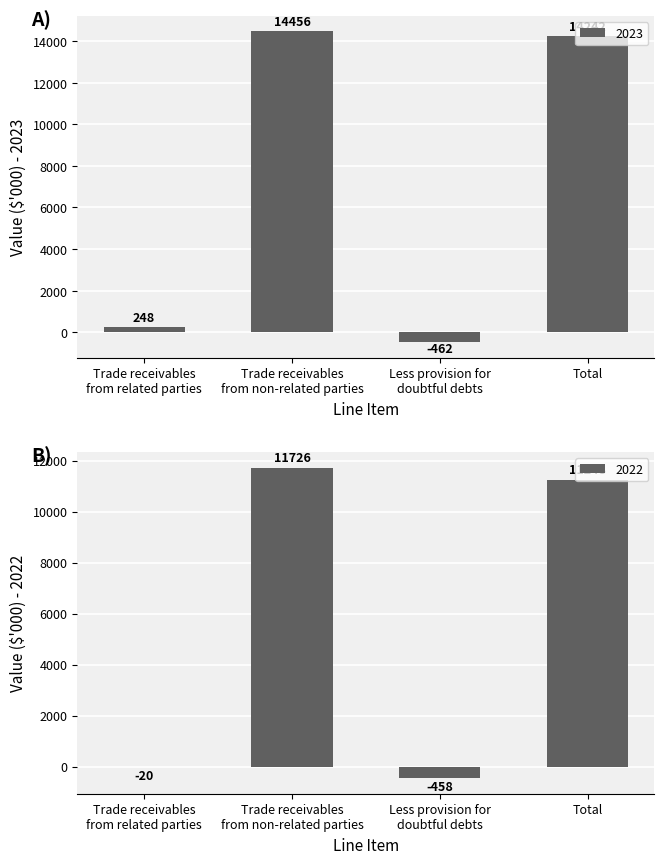

What are all the series names shown in the legend?

2023, 2022